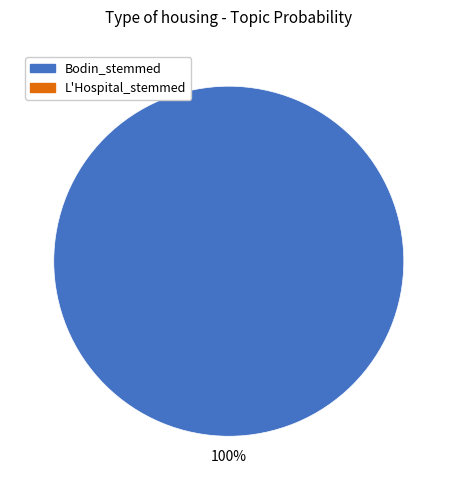

Is there a majority slice in this chart?

Yes